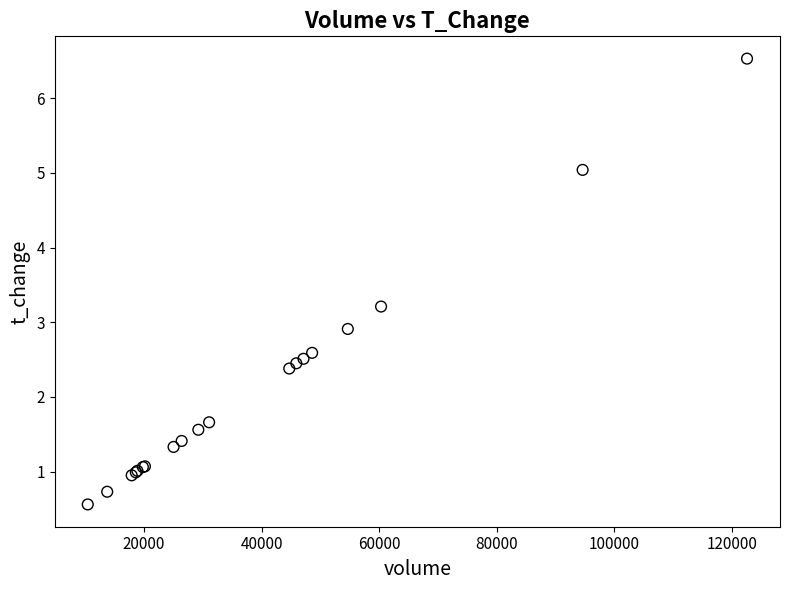

What Y value in the scatter plot is closest to 3?

2.9